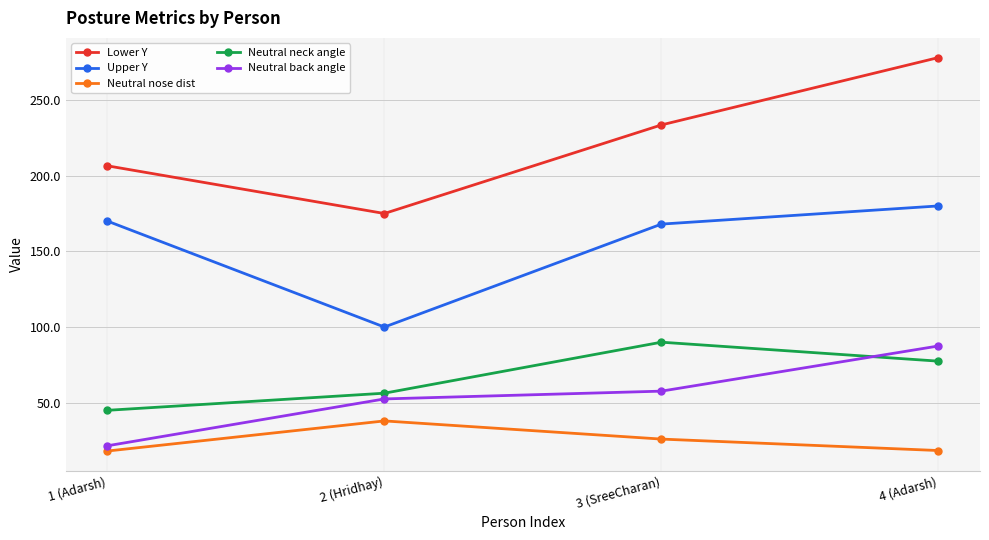

True or false: Upper Y and Neutral nose dist cross at least once.

False